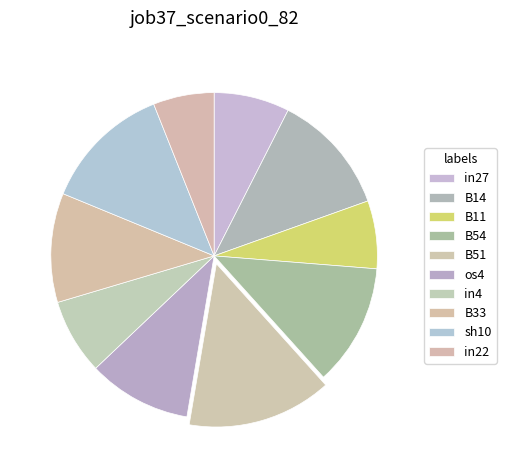

The B51 slice represents 9% of the pie. True or false?

False